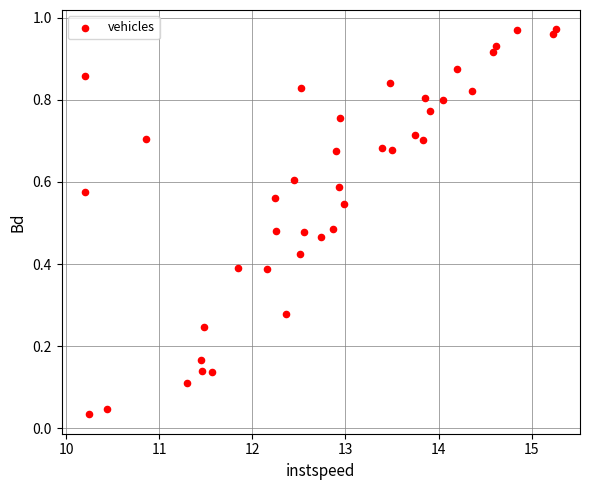

What is the range of X values (max minus min)?

5.1